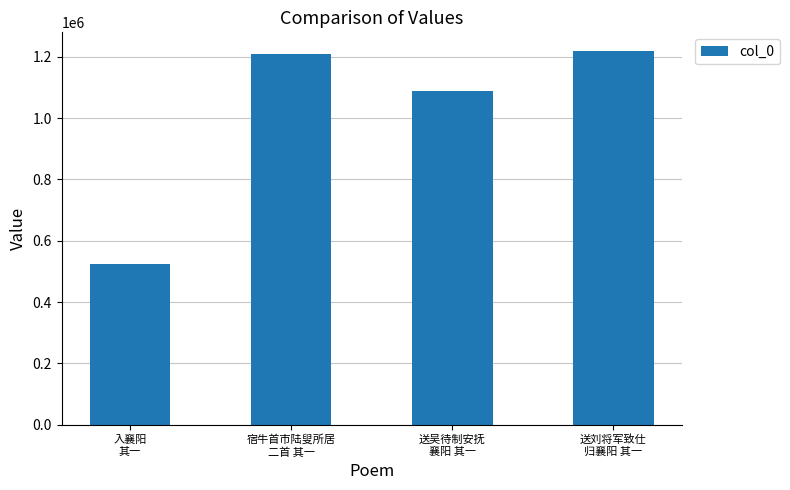

Which label corresponds to the smallest value in the chart?

入襄阳
其一